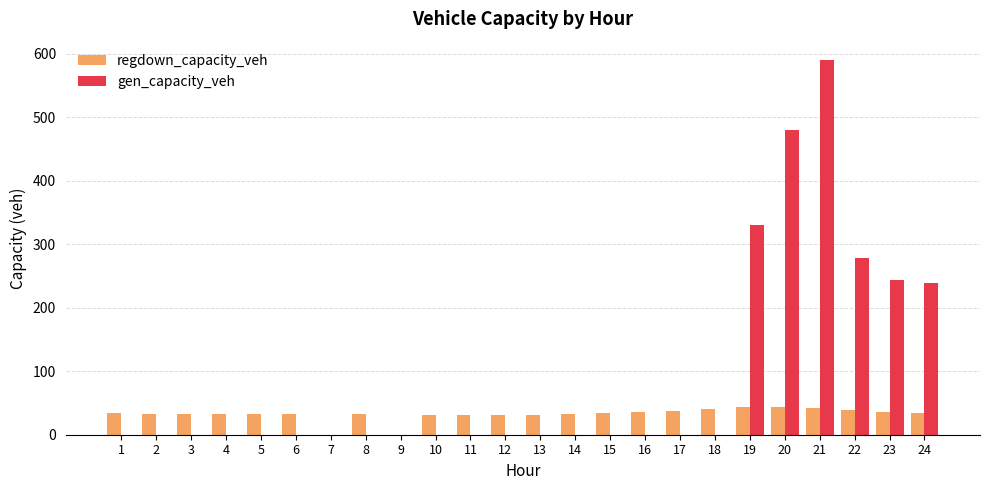

Which label corresponds to the largest value in the chart?

21